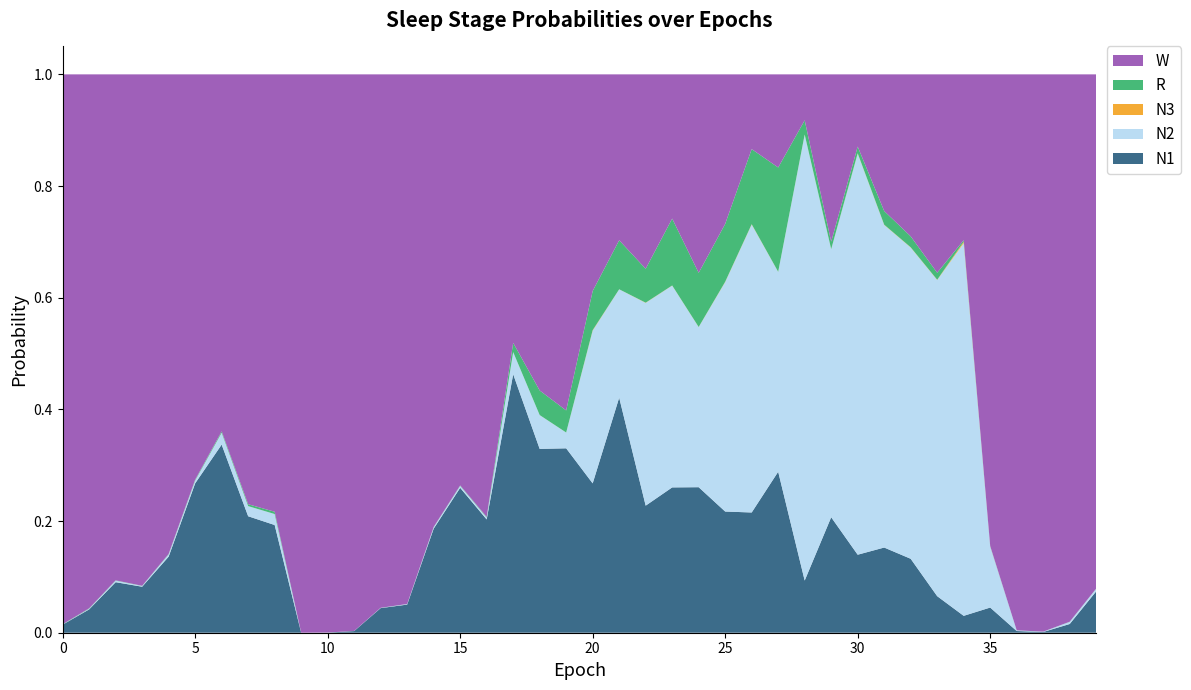

Reading left to right, list all the values displayed in this chart.

N1: 0.0	0.0	0.1	0.1	0.1	0.3	0.3	0.2	0.2	0.0	0.0	0.0	0.0	0.1	0.2	0.3	0.2	0.5	0.3	0.3	0.3	0.4	0.2	0.3	0.3	0.2	0.2	0.3	0.1	0.2	0.1	0.2	0.1	0.1	0.0	0.0	0.0	0.0	0.0	0.1
N2: 0.0	0.0	0.0	0.0	0.0	0.0	0.0	0.0	0.0	0.0	0.0	0.0	0.0	0.0	0.0	0.0	0.0	0.0	0.1	0.0	0.3	0.2	0.4	0.4	0.3	0.4	0.5	0.4	0.8	0.5	0.7	0.6	0.6	0.6	0.7	0.1	0.0	0.0	0.0	0.0
N3: 0.0	0.0	0.0	0.0	0.0	0.0	0.0	0.0	0.0	0.0	0.0	0.0	0.0	0.0	0.0	0.0	0.0	0.0	0.0	0.0	0.0	0.0	0.0	0.0	0.0	0.0	0.0	0.0	0.0	0.0	0.0	0.0	0.0	0.0	0.0	0.0	0.0	0.0	0.0	0.0
R: 0.0	0.0	0.0	0.0	0.0	0.0	0.0	0.0	0.0	0.0	0.0	0.0	0.0	0.0	0.0	0.0	0.0	0.0	0.0	0.0	0.1	0.1	0.1	0.1	0.1	0.1	0.1	0.2	0.0	0.0	0.0	0.0	0.0	0.0	0.0	0.0	0.0	0.0	0.0	0.0
W: 1.0	1.0	0.9	0.9	0.9	0.7	0.6	0.8	0.8	1.0	1.0	1.0	1.0	0.9	0.8	0.7	0.8	0.5	0.6	0.6	0.4	0.3	0.3	0.3	0.4	0.3	0.1	0.2	0.1	0.3	0.1	0.2	0.3	0.4	0.3	0.8	1.0	1.0	1.0	0.9